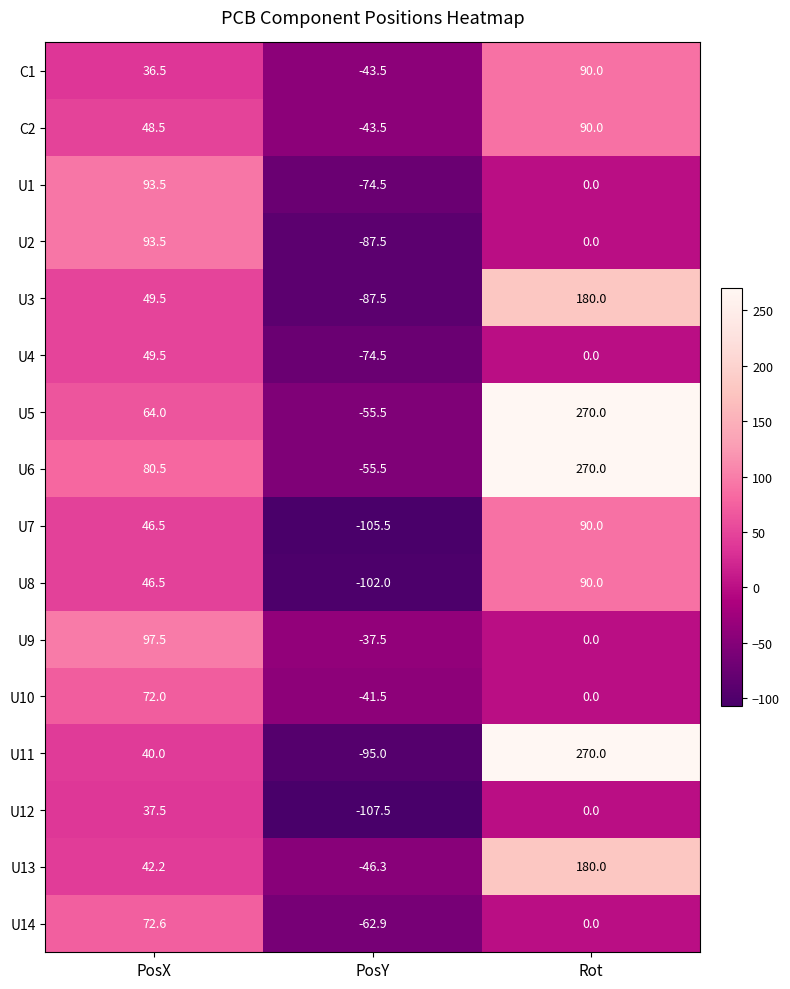

What is the average value of the U1 series?

6.3